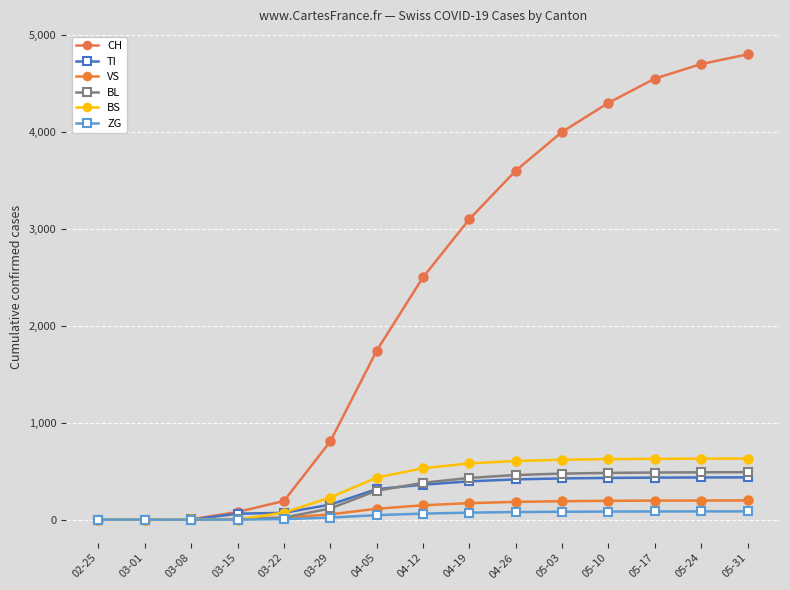

True or false: BL and TI cross at least once.

True